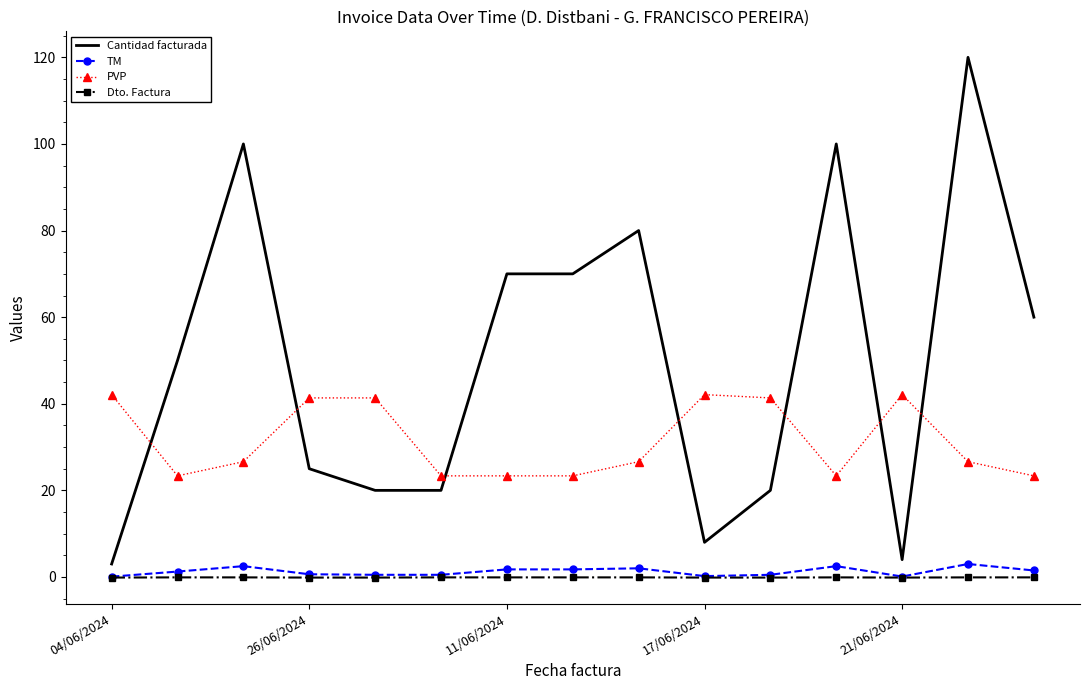

What is the average value of the Cantidad facturada series?

50.0